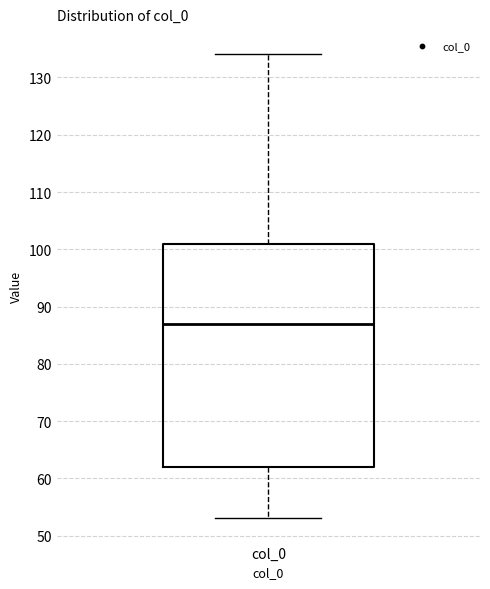

Where does the lower whisker of the box for col_0 end on the y-axis? The values are not printed on the chart, so give them approximately, as read against the axis.

53